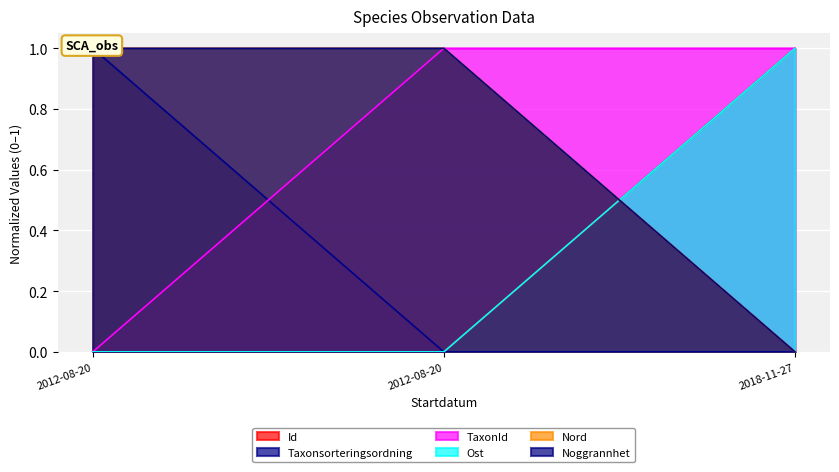

Where is Noggrannhet nearest to the value 0?

2018-11-27